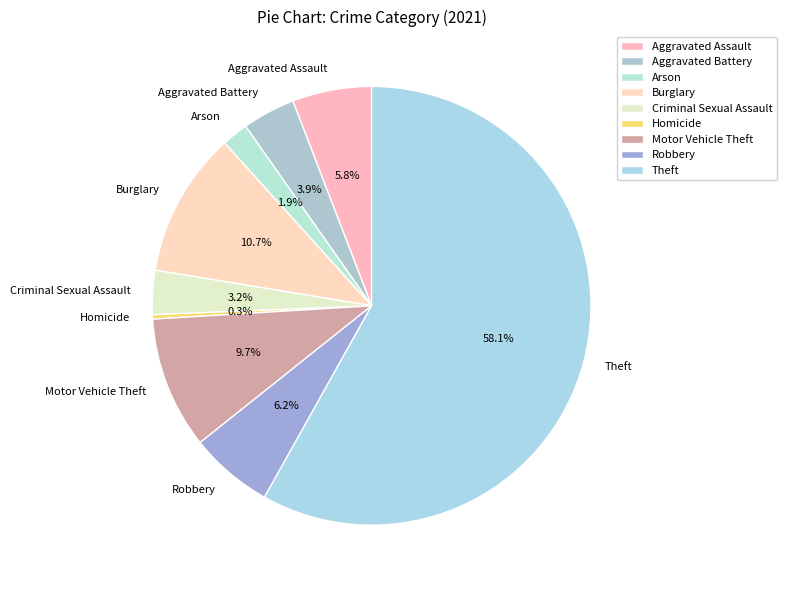

Between Burglary and Criminal Sexual Assault, which is larger?

Burglary